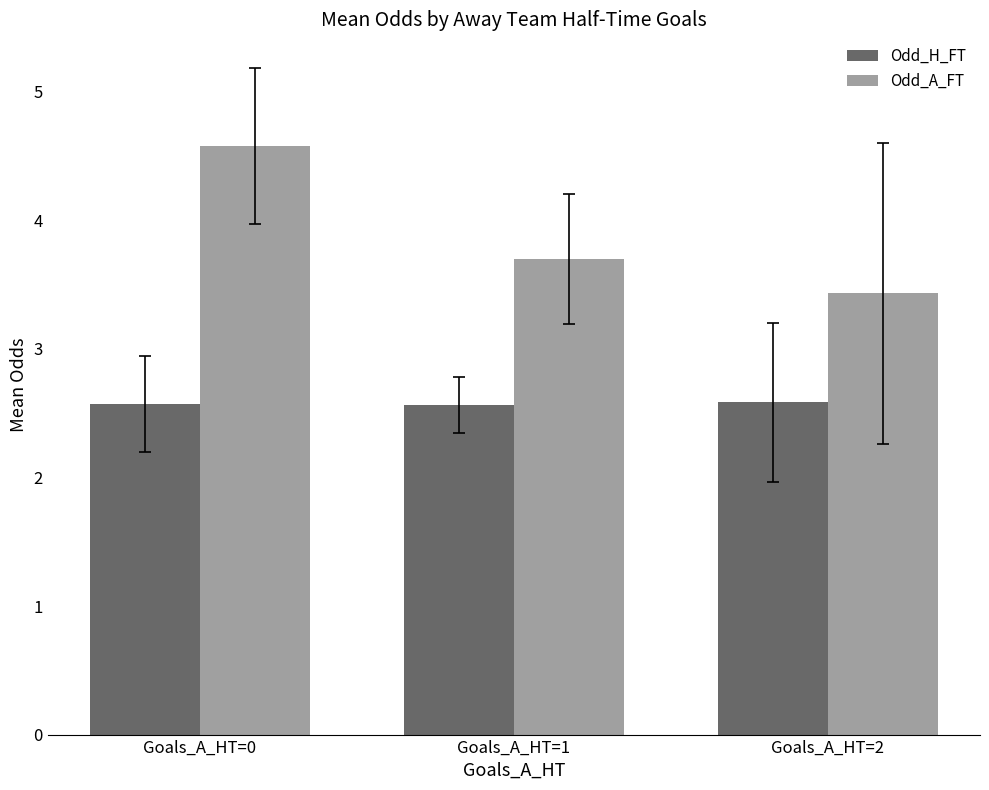

Reading left to right, what are all the values shown in this chart?

Odd_H_FT: 2.6	2.6	2.6
Odd_A_FT: 4.6	3.7	3.4